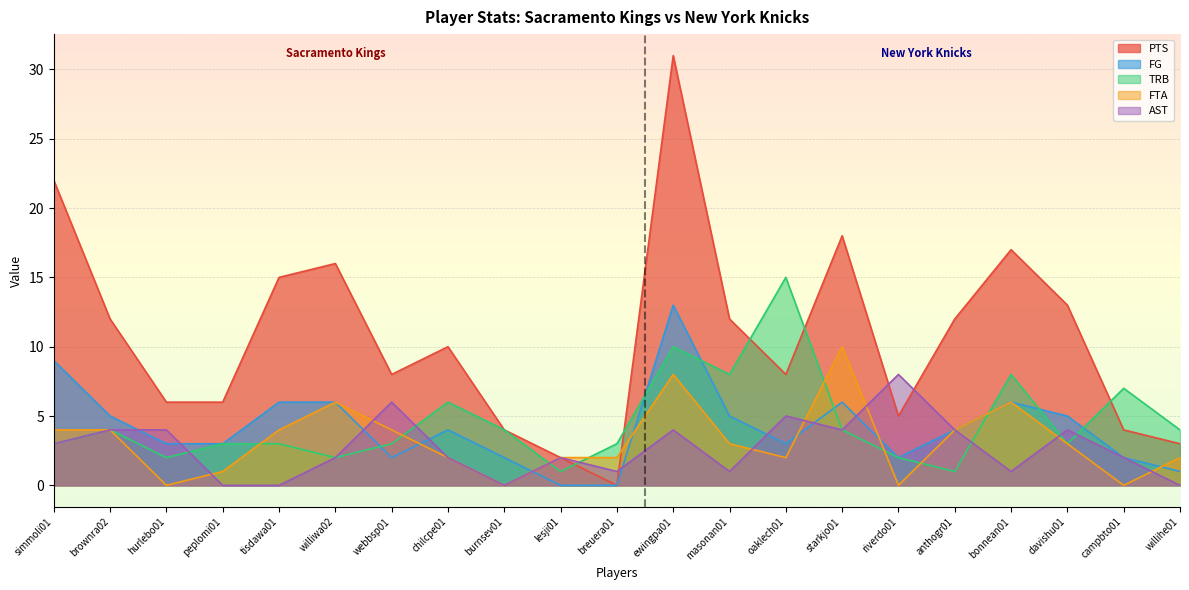

List the series in order of their peak value, highest first.

PTS, TRB, FG, FTA, AST